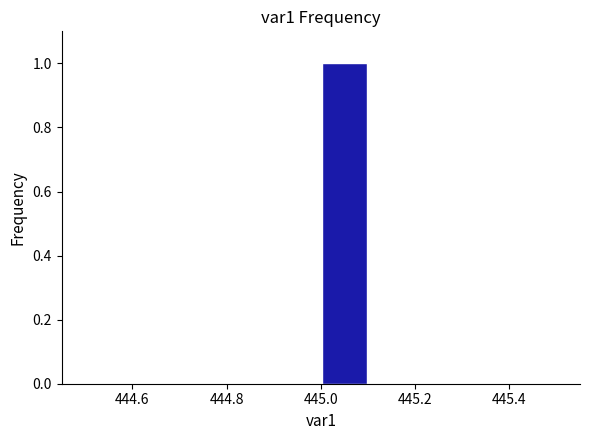

What is the height of the bar covering 445.0 to 445.1 on the x-axis? The values are not printed on the chart, so give them approximately, as read against the axis.

1